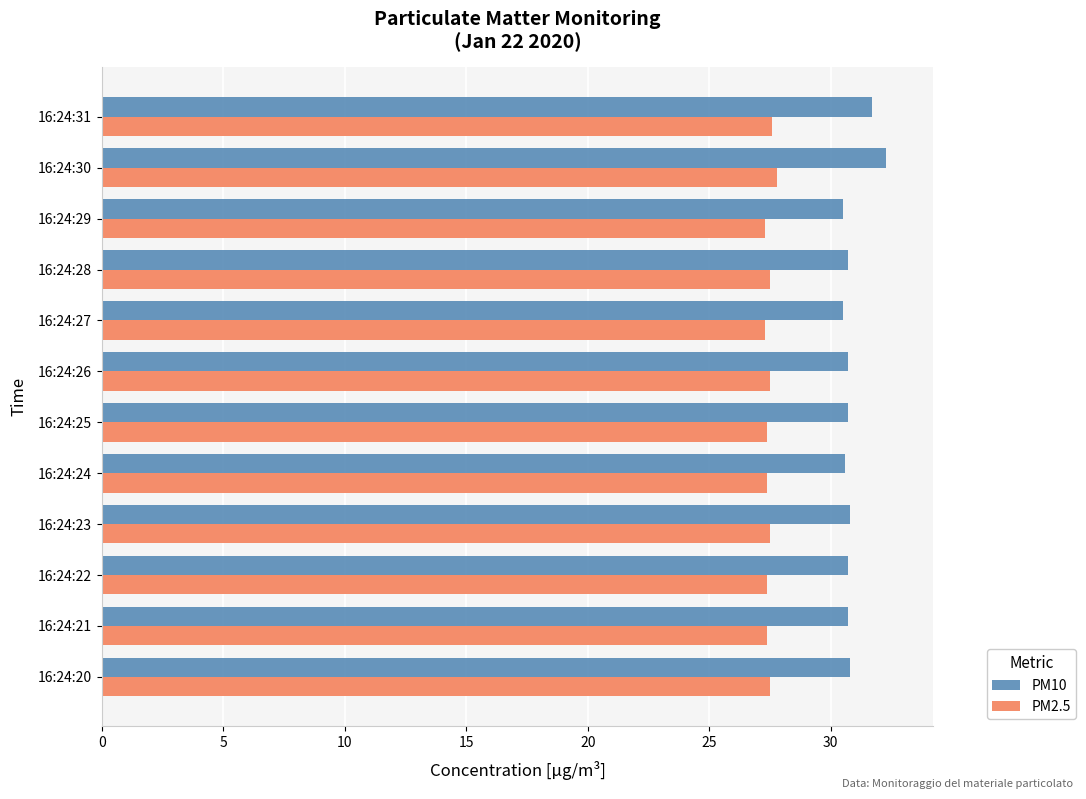

Which series has the largest range (max minus min)?

PM10